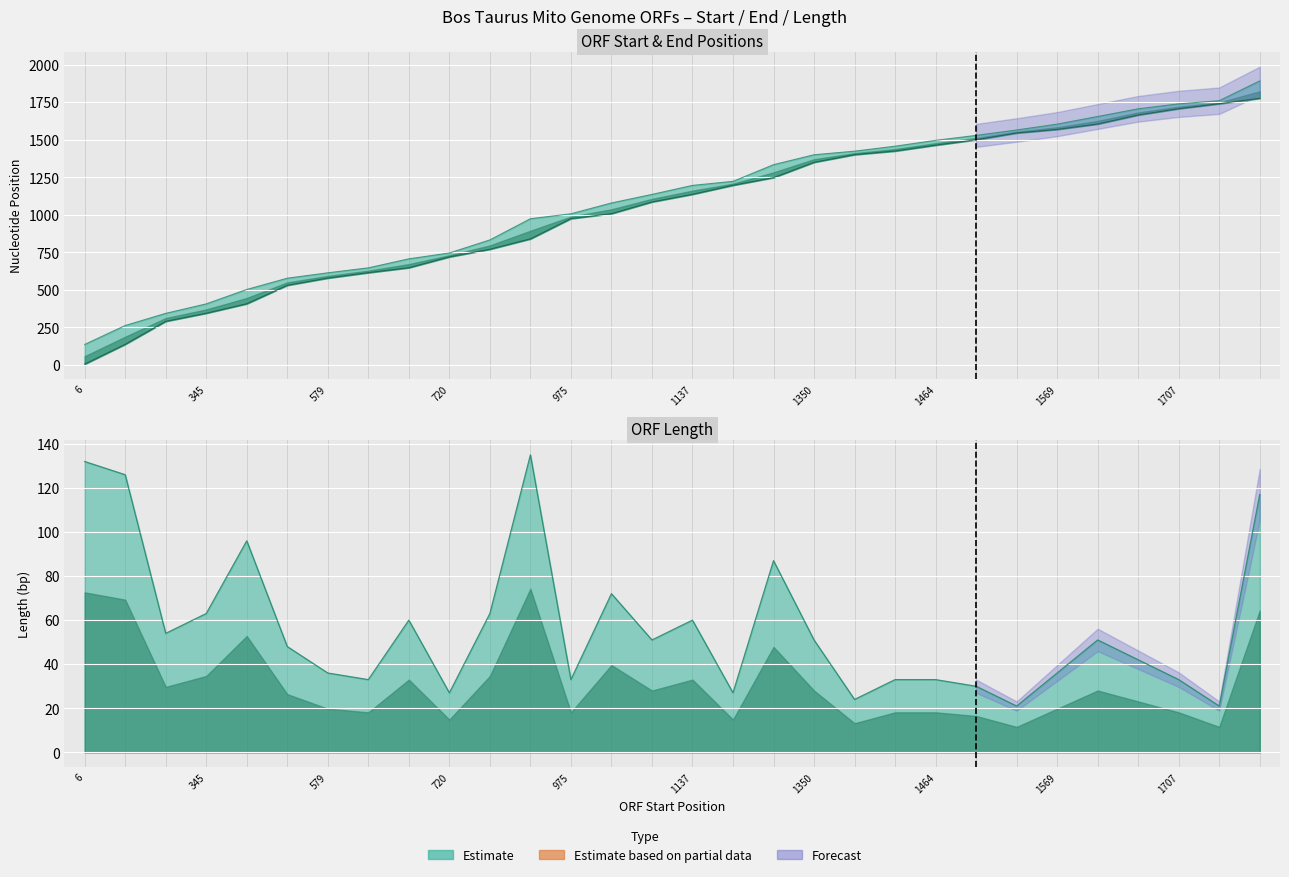

What is the greatest value displayed?

1892